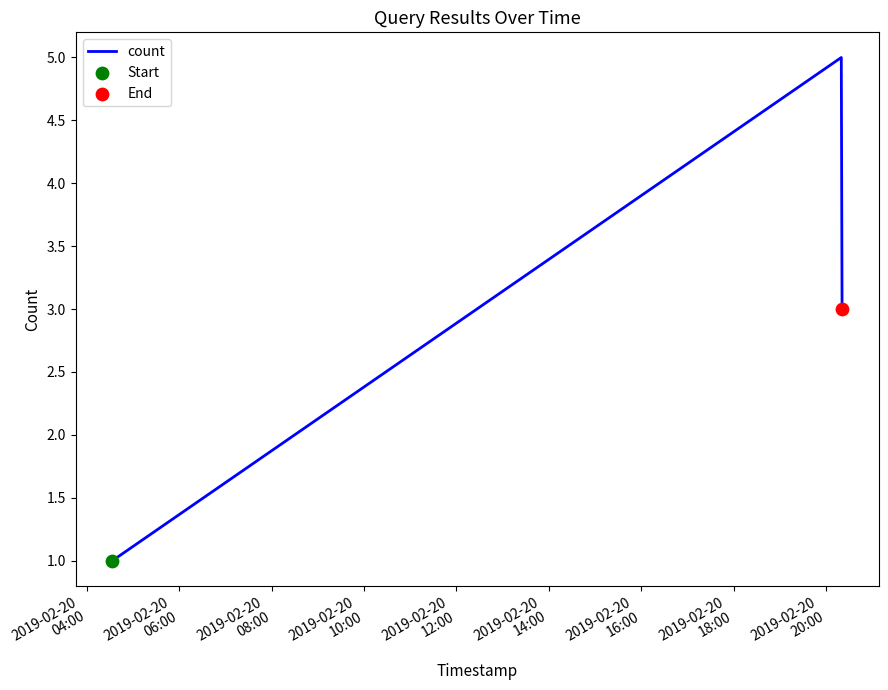

What is the average value?

3